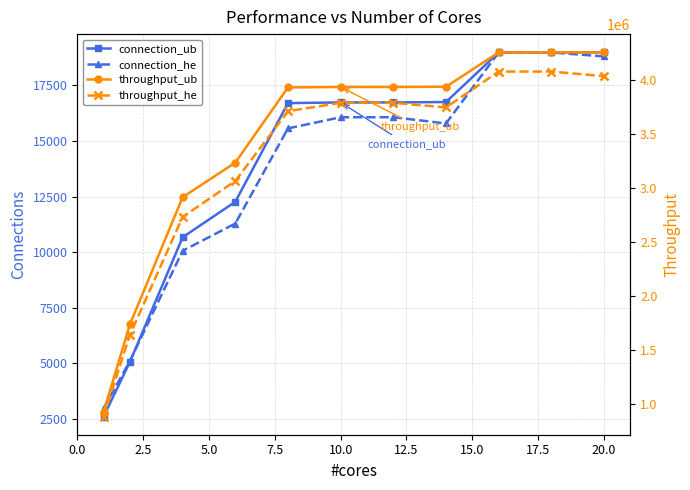

At how many categories does at least one series exceed 1054079?

10